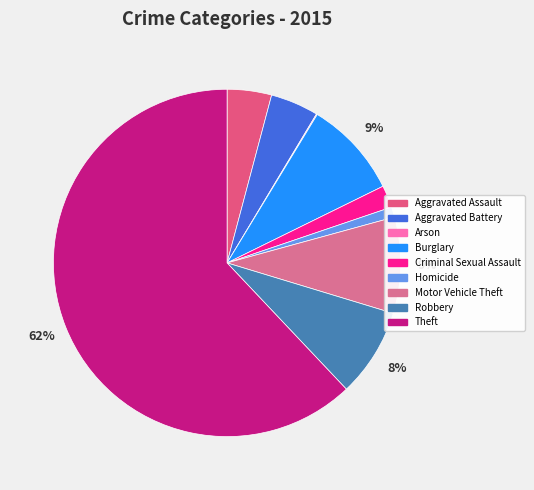

What is the smallest slice in the pie chart?

Arson